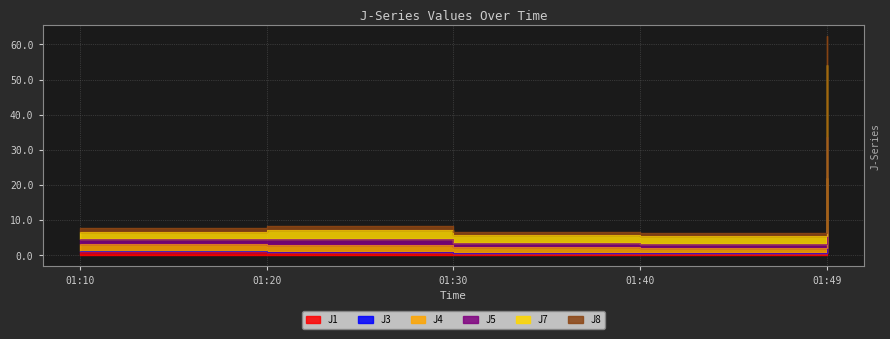

List the labels in order of J7 value, smallest first.

01:40, 01:30, 01:10, 01:20, 01:49